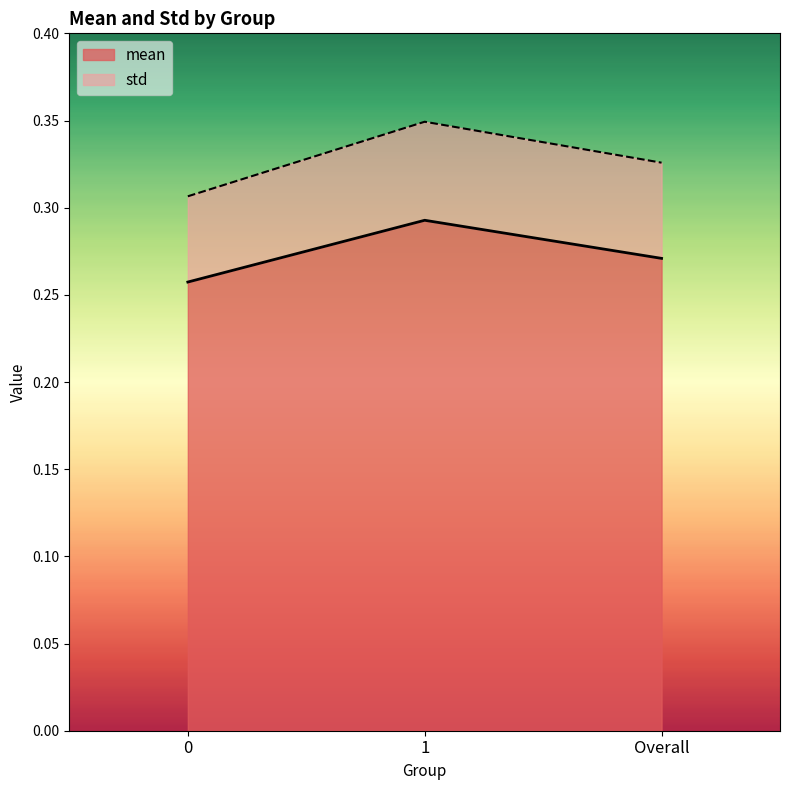

The chart shows a value of 0.3 at 0. True or false?

True